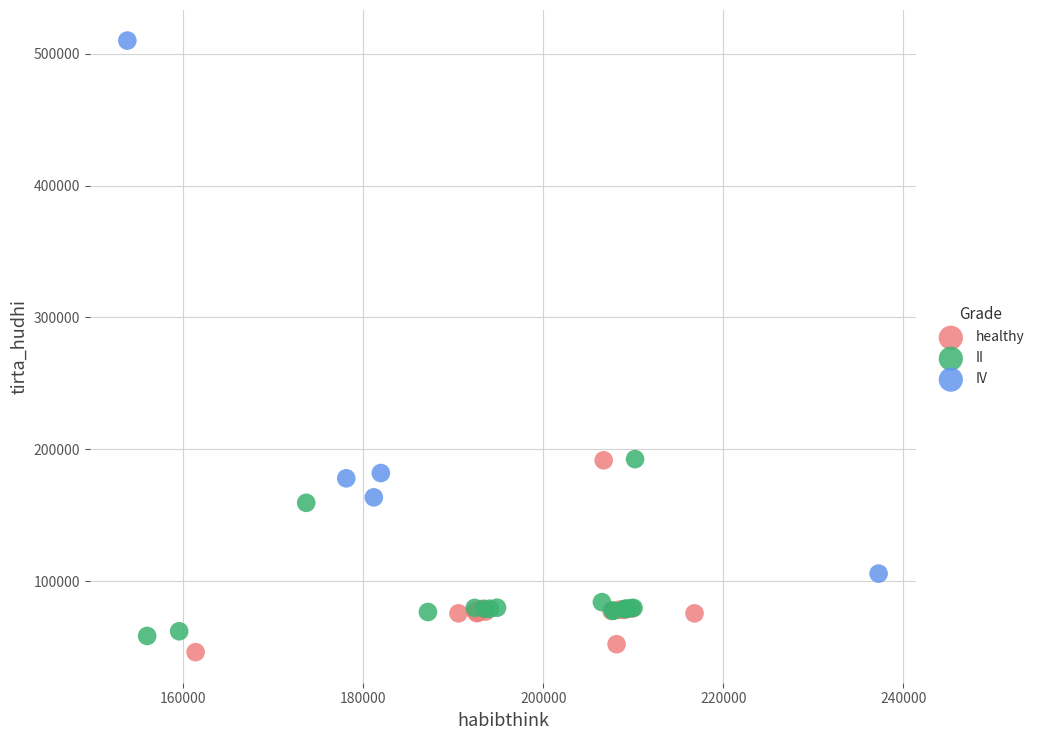

What are all the series names shown in the legend?

healthy, II, IV